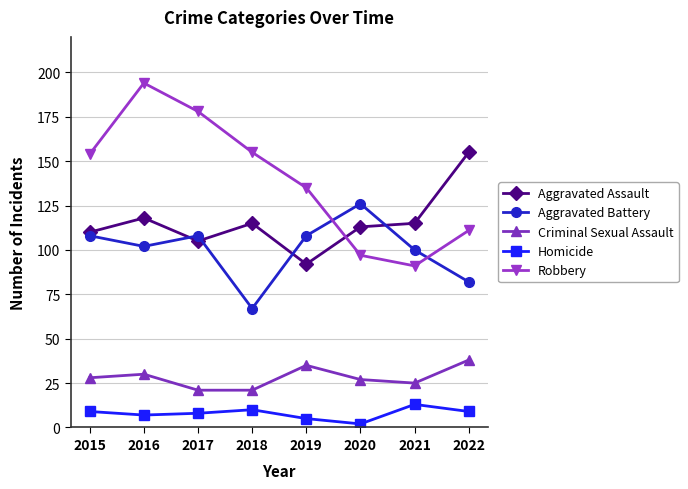

Between which two adjacent categories do Robbery and Aggravated Assault first intersect?

2019 and 2020